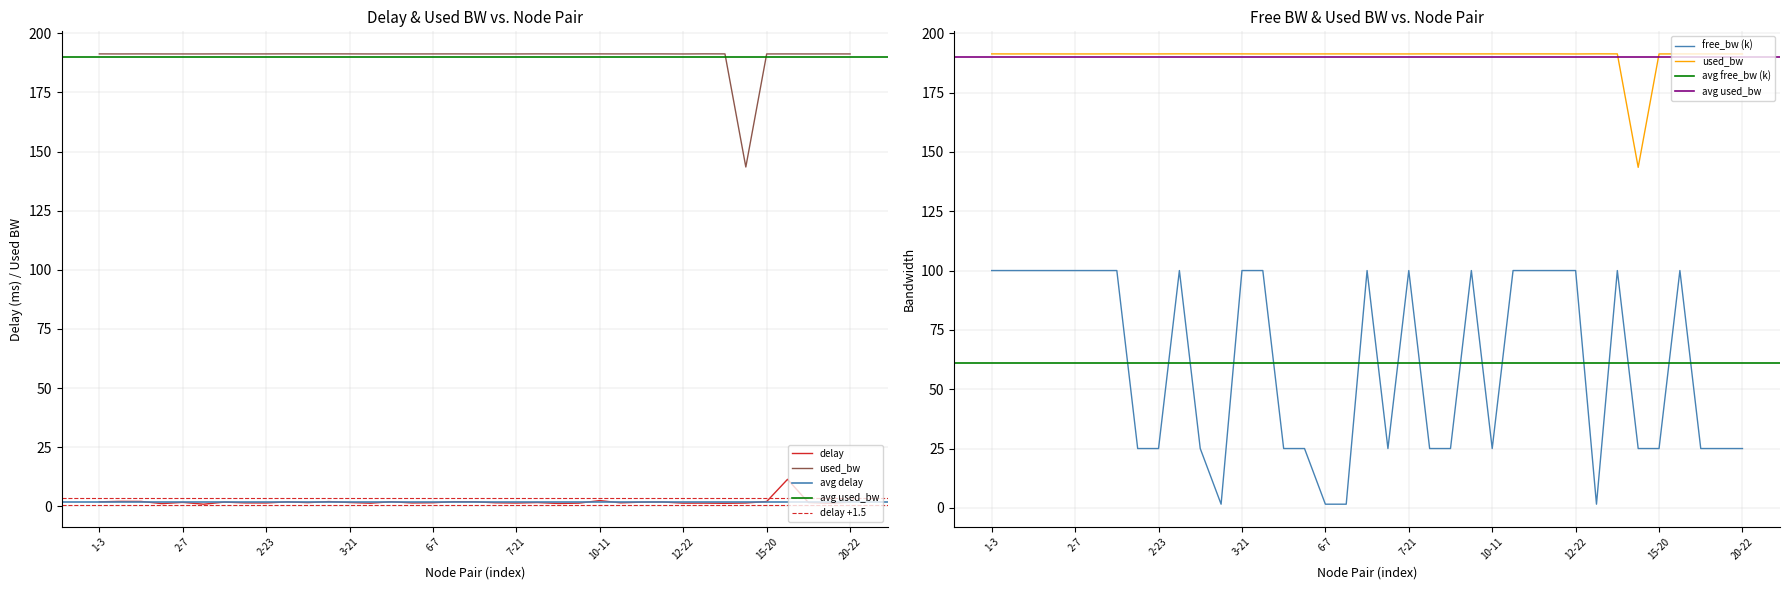

How many data points in delay are above 1?

36